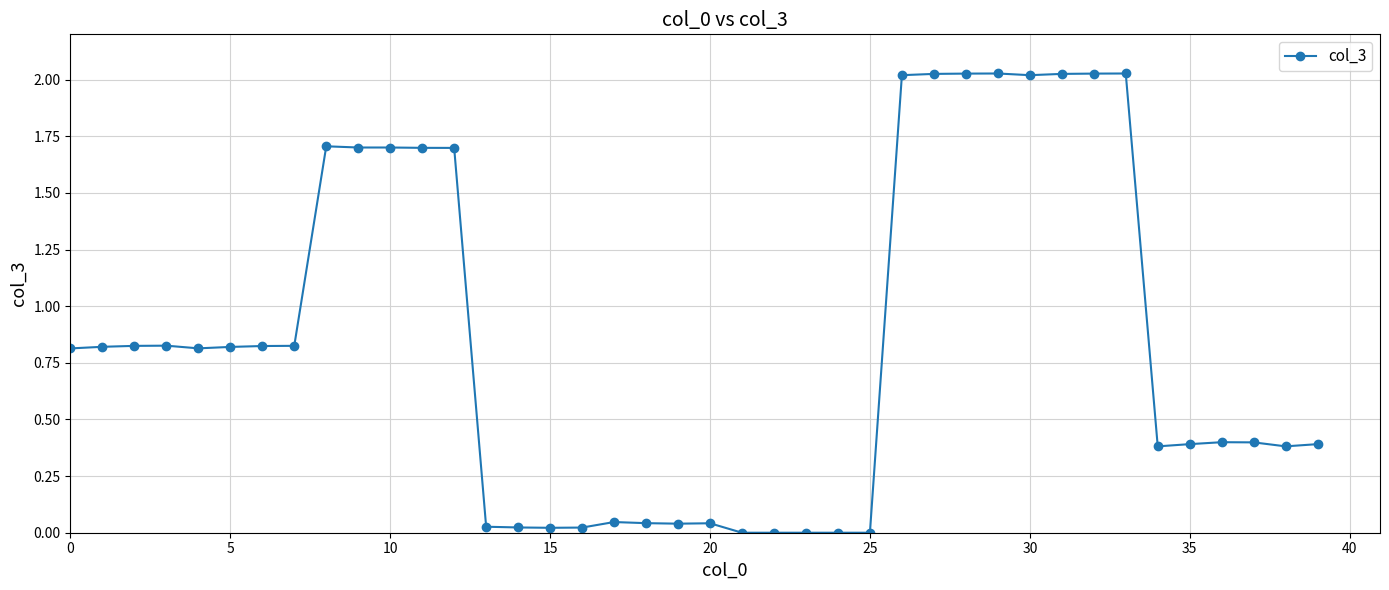

True or false: there are more than 1 points higher than both neighbors.

True